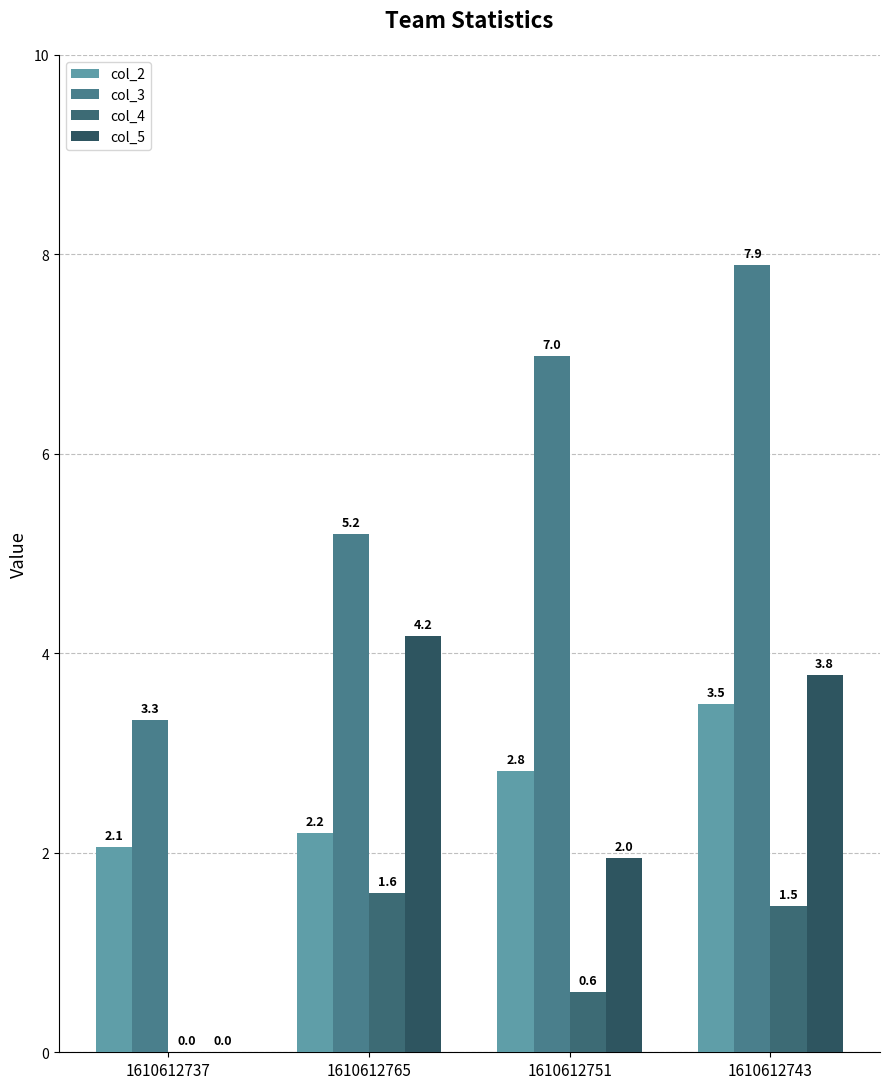

Which series has the widest spread of values?

col_3